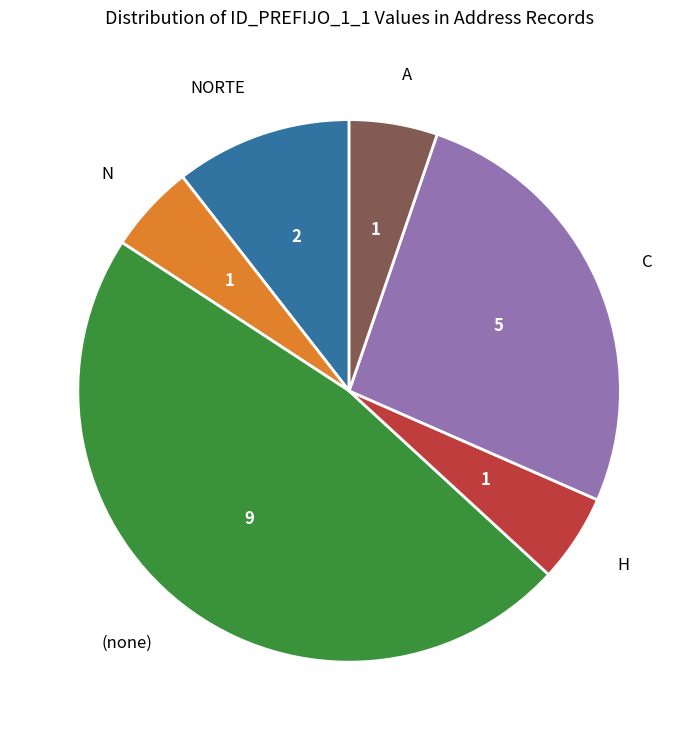

The N slice represents 5% of the pie. True or false?

True